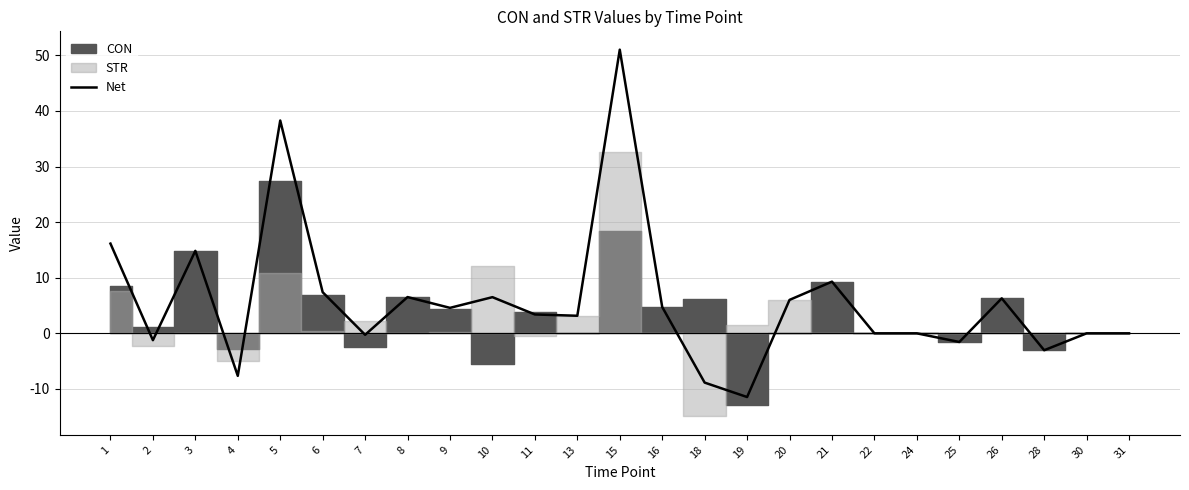

At which category does the chart reach its peak across all series?

15